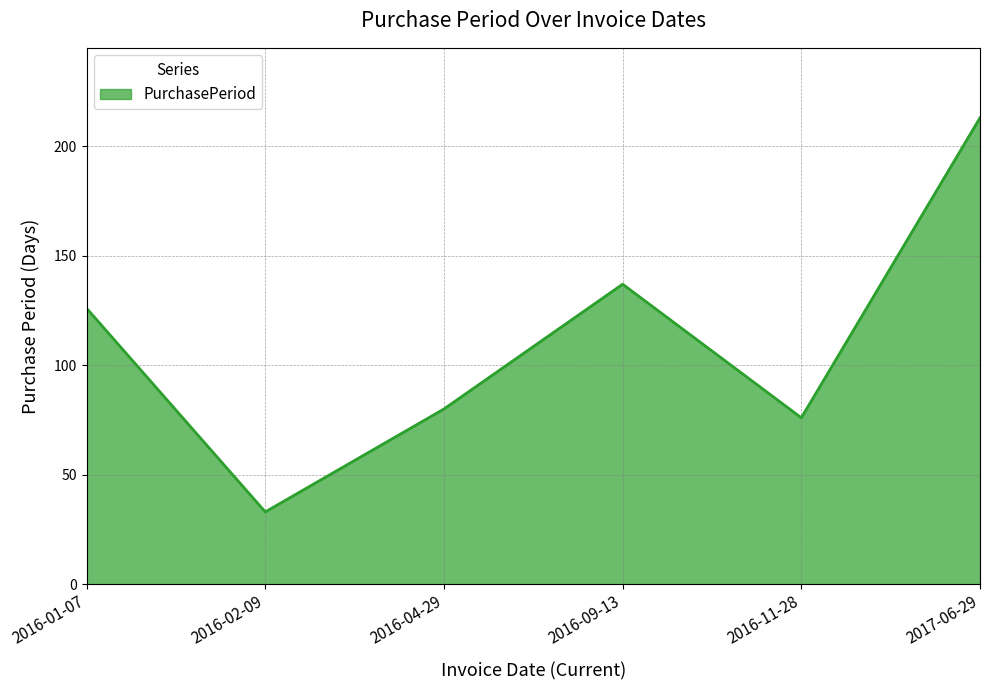

Which has a higher value, 2016-11-28 or 2016-02-09?

2016-11-28